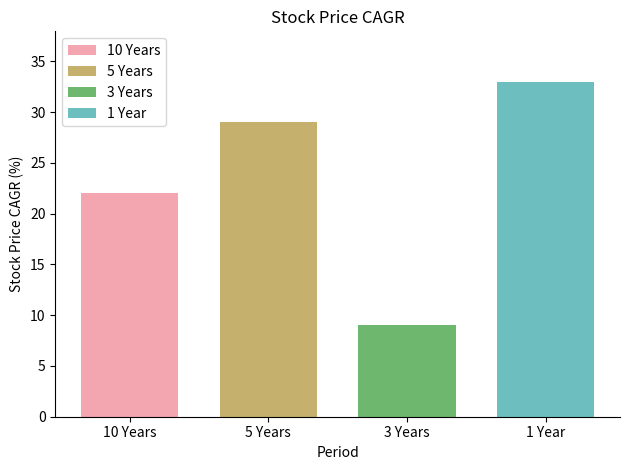

Rank the series by their maximum value, from lowest to highest.

3 Years, 10 Years, 5 Years, 1 Year